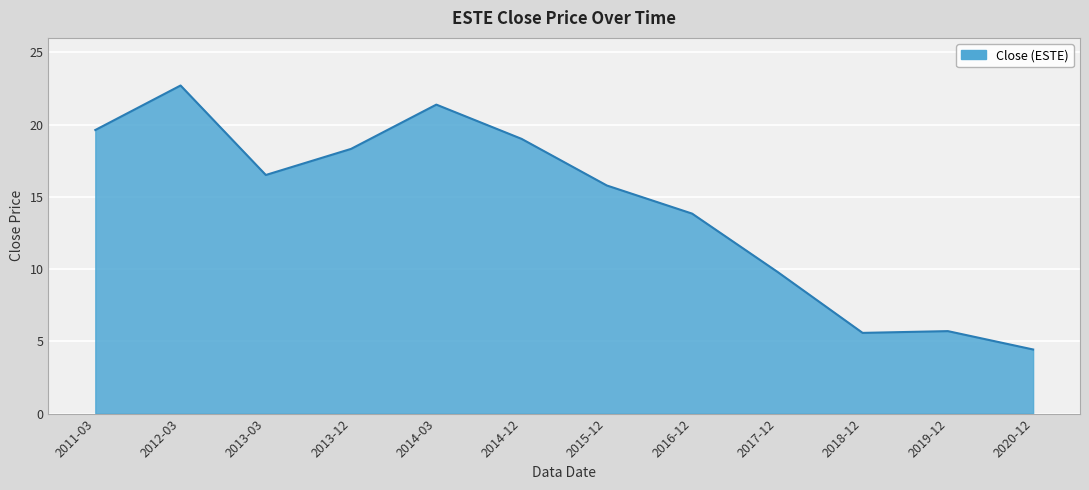

True or false: there are more than 1 points higher than both neighbors.

True